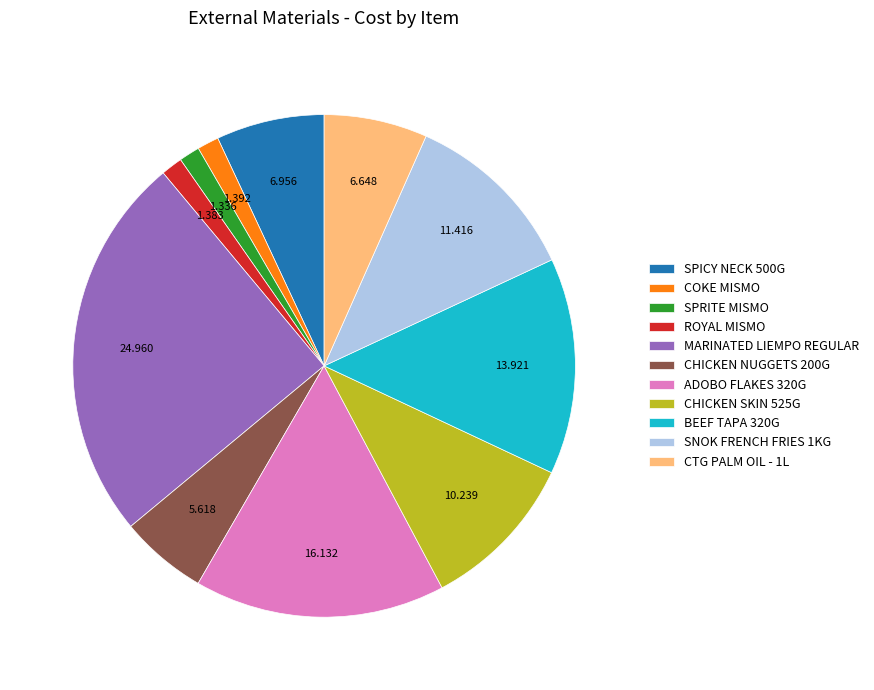

Which category has the biggest portion of the pie?

MARINATED LIEMPO REGULAR